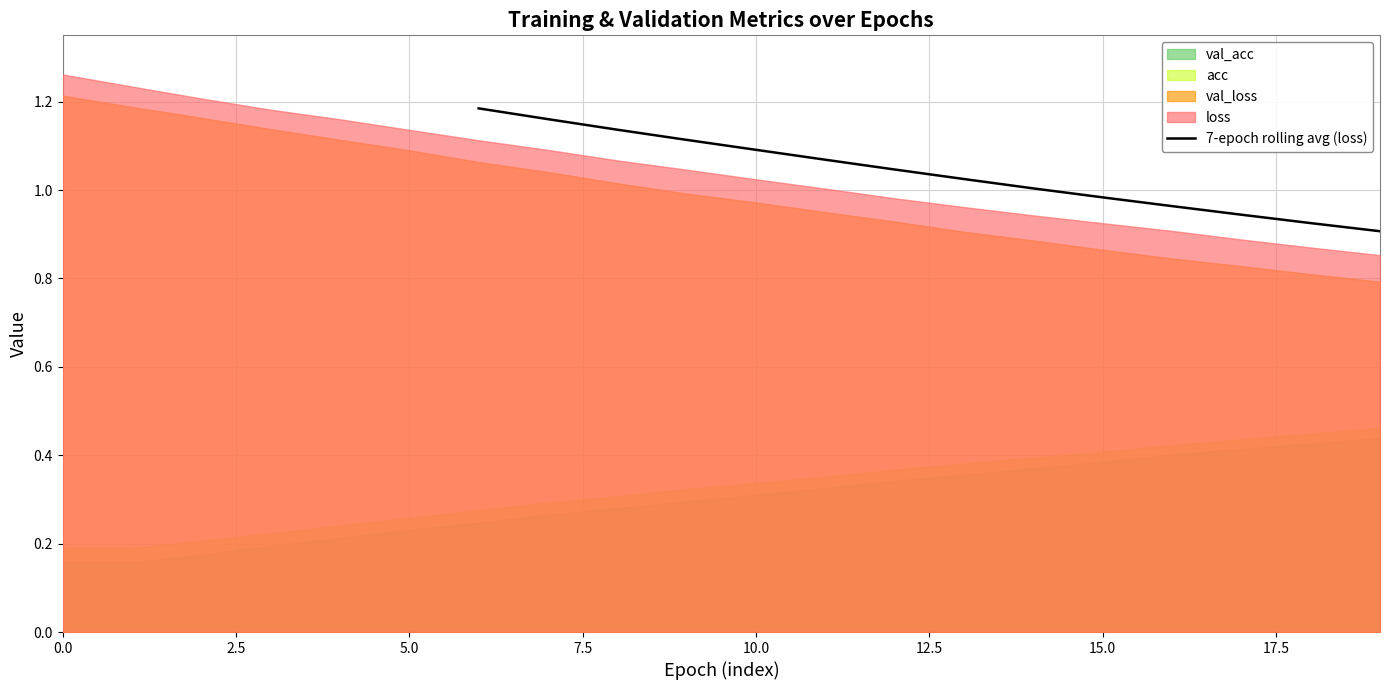

The value at 10.0 is 1.7. True or false?

False